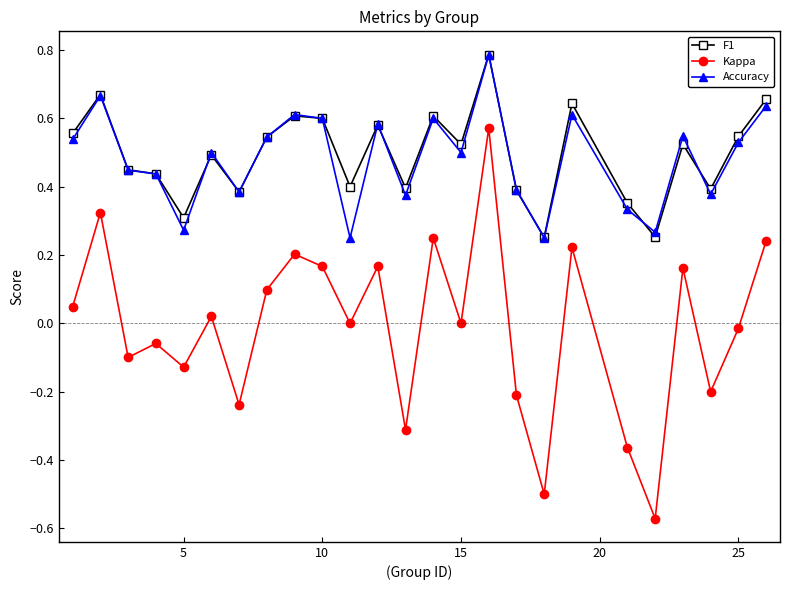

True or false: F1 and Kappa cross at least once.

False